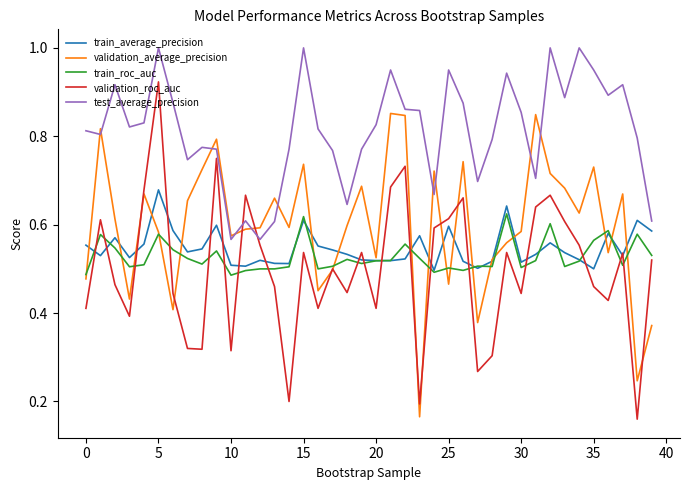

Which series has the widest spread of values?

validation_roc_auc